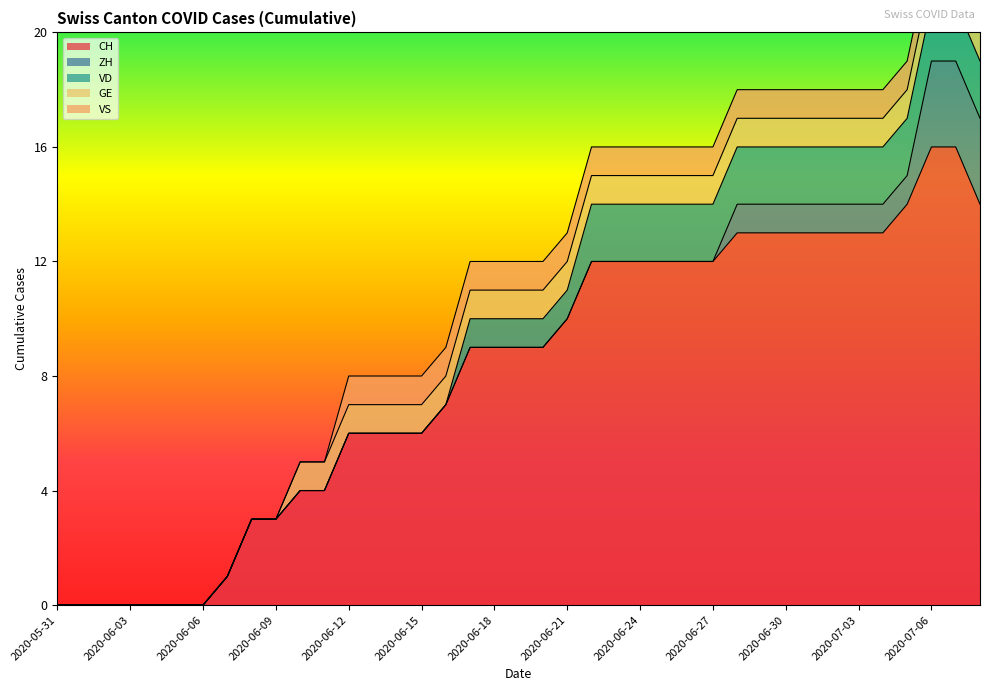

What is the sum of all GE values?

29